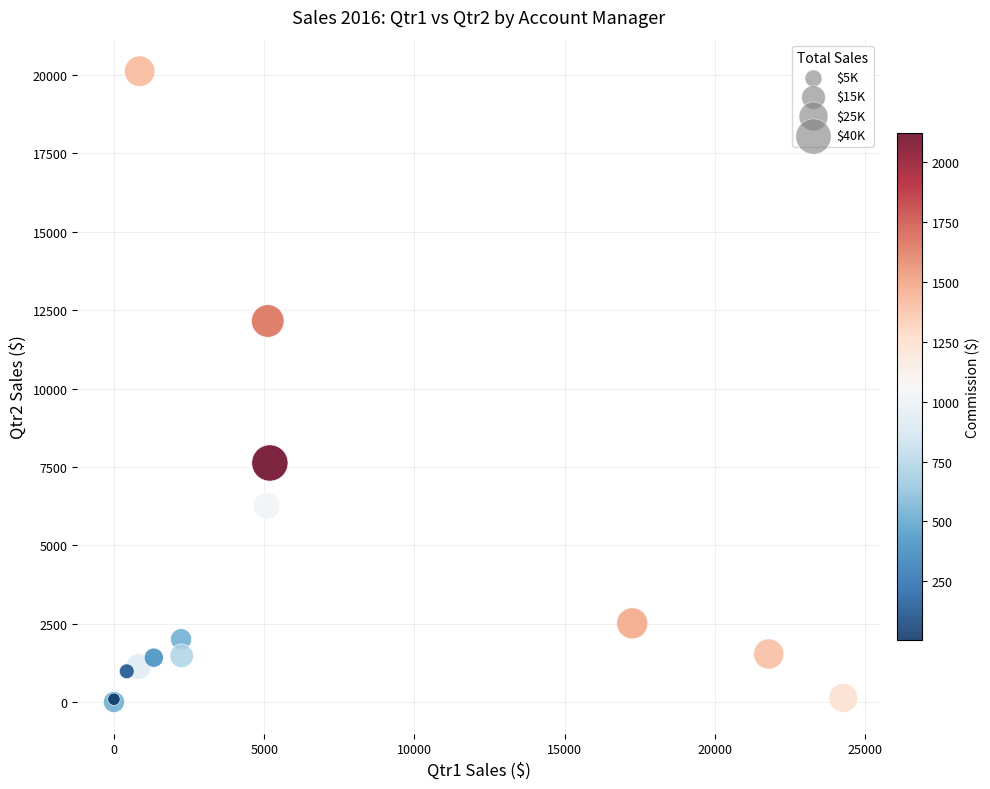

What Y value in the scatter plot is closest to 10063?

12156.6